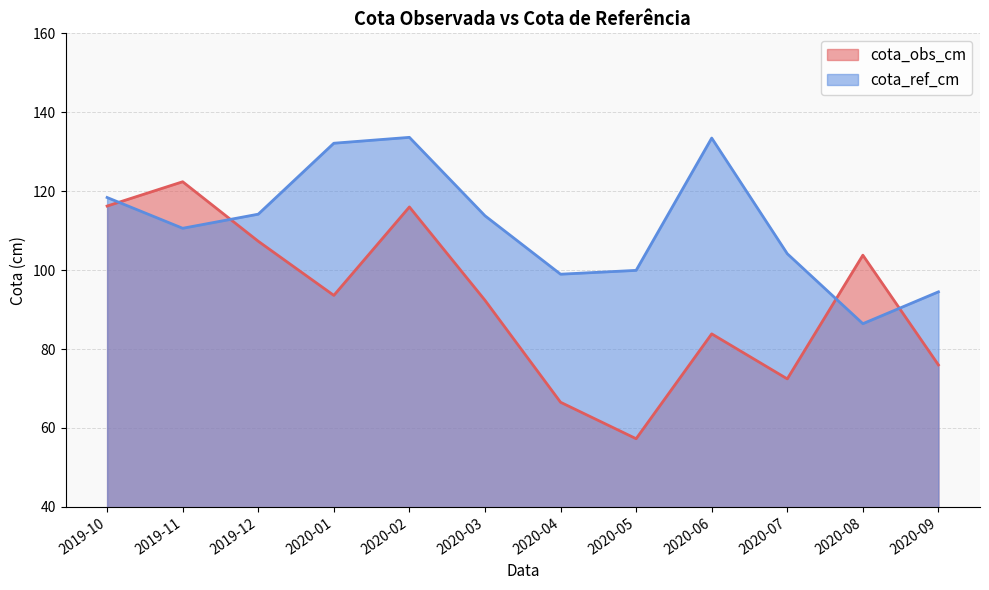

Which label corresponds to the smallest value in the chart?

2020-05